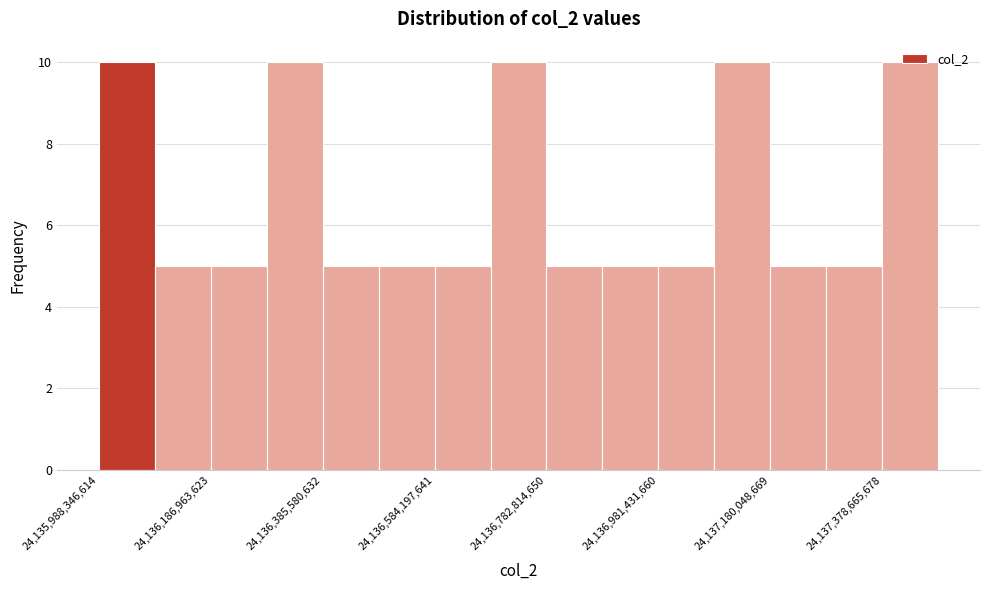

Reading left to right, list every bar in this chart as the range it spans on the x-axis followed by its height. Neither the bar edges nor the heights are printed on the chart, so give them approximately, as read against the axes.

24135980000000 to 24136080000000: 10
24136080000000 to 24136180000000: 5
24136180000000 to 24136280000000: 5
24136280000000 to 24136380000000: 10
24136380000000 to 24136480000000: 5
24136480000000 to 24136580000000: 5
24136580000000 to 24136680000000: 5
24136680000000 to 24136780000000: 10
24136780000000 to 24136880000000: 5
24136880000000 to 24136980000000: 5
24136980000000 to 24137080000000: 5
24137080000000 to 24137180000000: 10
24137180000000 to 24137280000000: 5
24137280000000 to 24137380000000: 5
24137380000000 to 24137480000000: 10